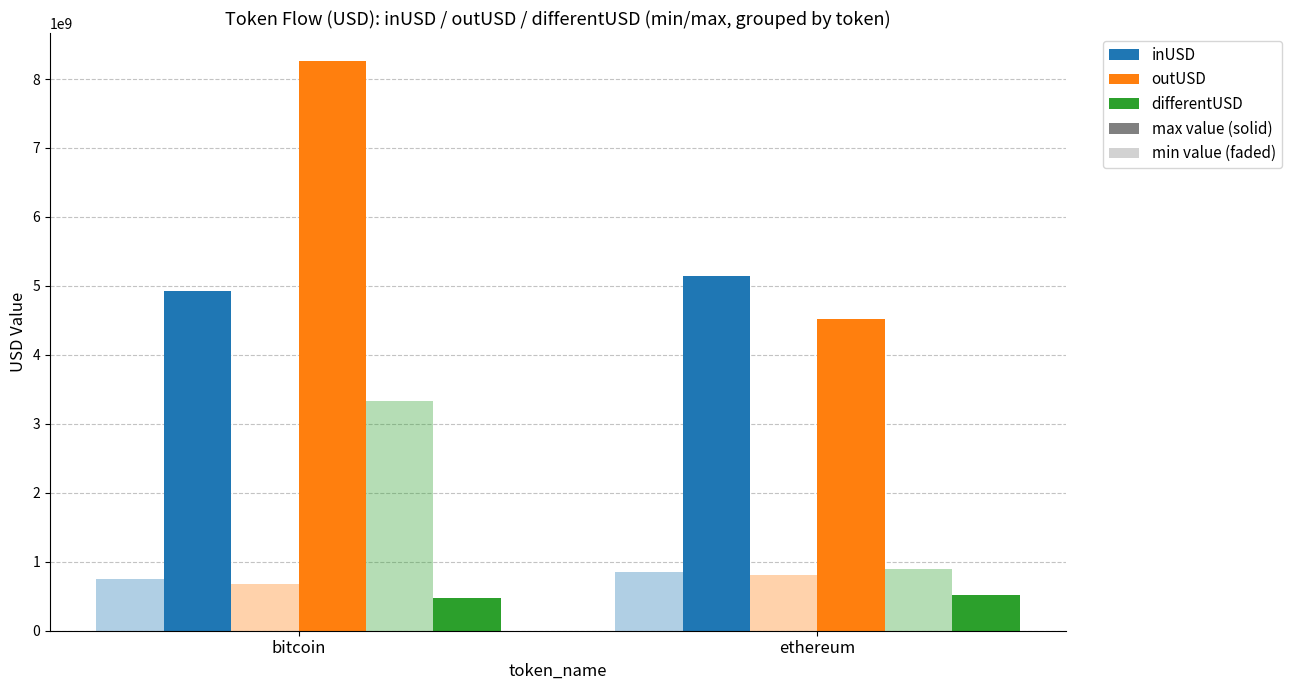

What is the greatest value displayed?

8254514703.2